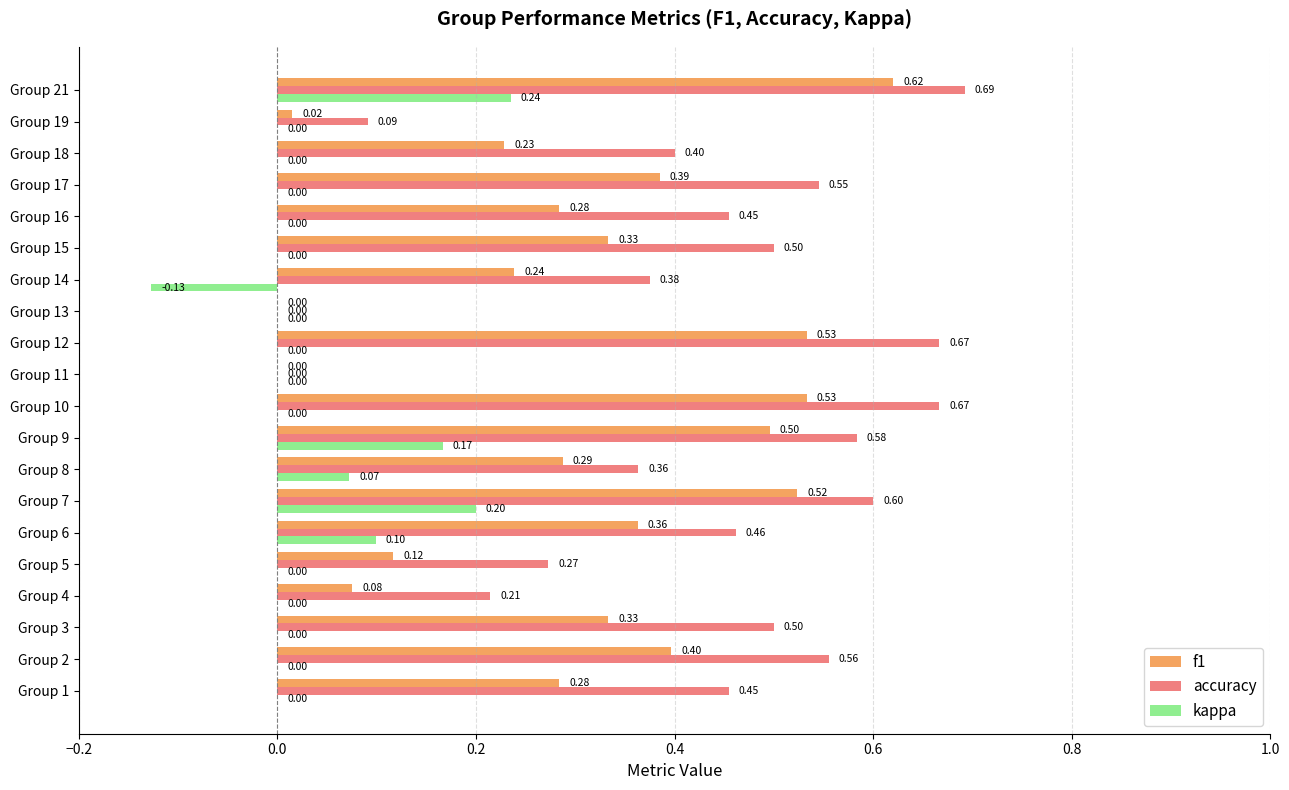

Which series changed the most between Group 18 and Group 19?

accuracy